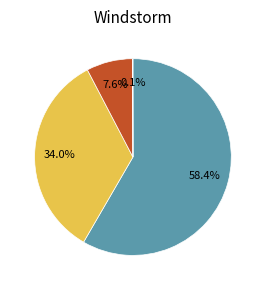

Is there any slice that represents more than half of the pie?

Yes